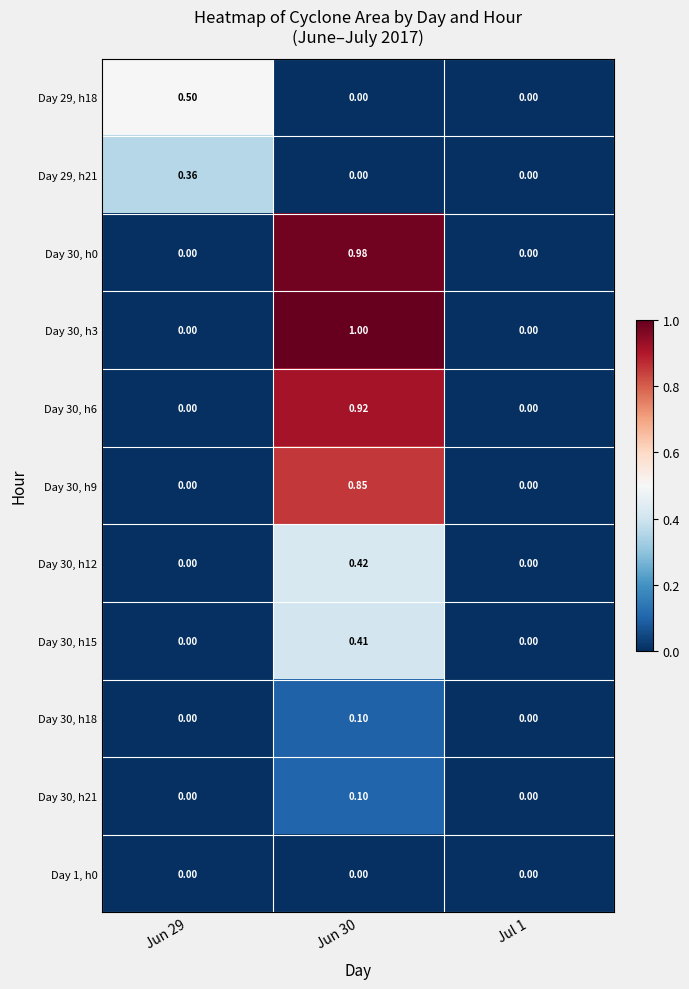

Is the value of Day 30, h3 at Jul 1 greater than the value of Day 29, h18 at Jun 29?

No